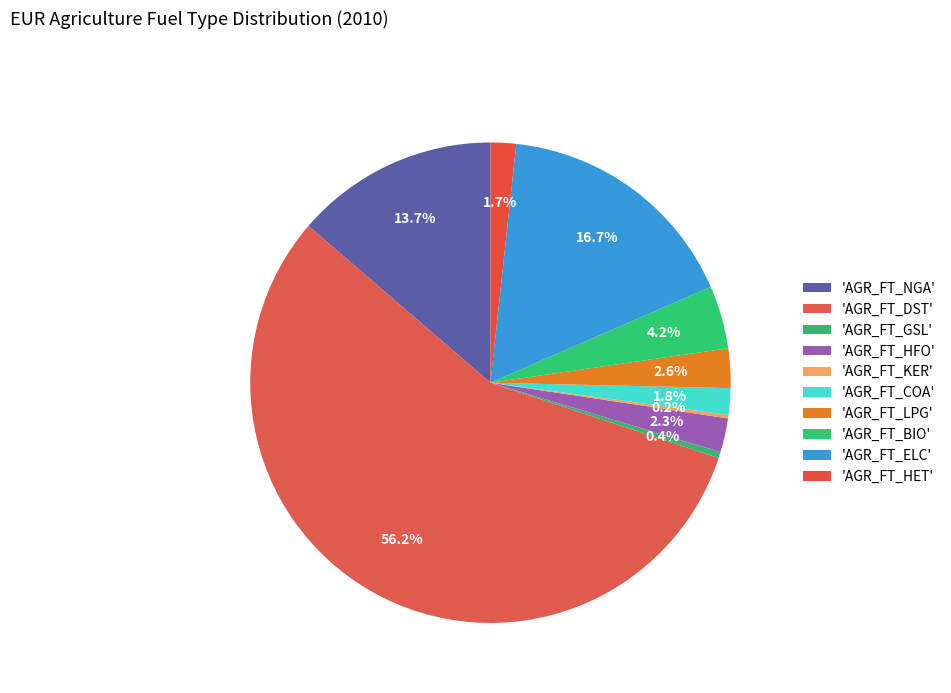

Is there any slice that represents more than half of the pie?

Yes